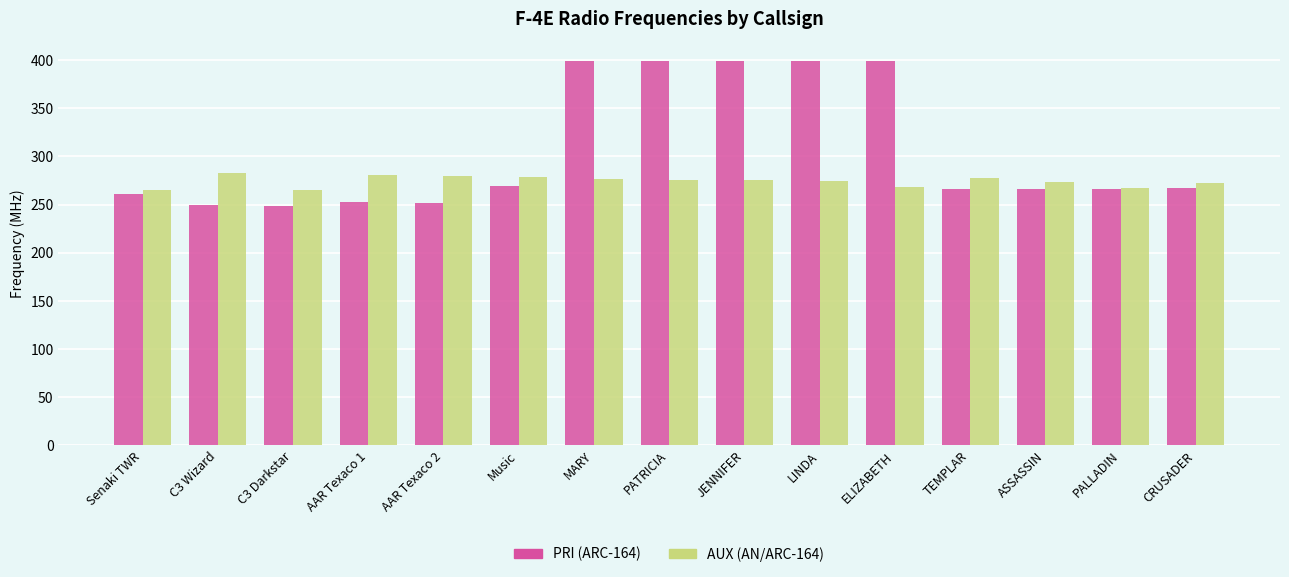

True or false: PRI (ARC-164) has a value of 252.3 at AAR Texaco 1.

True